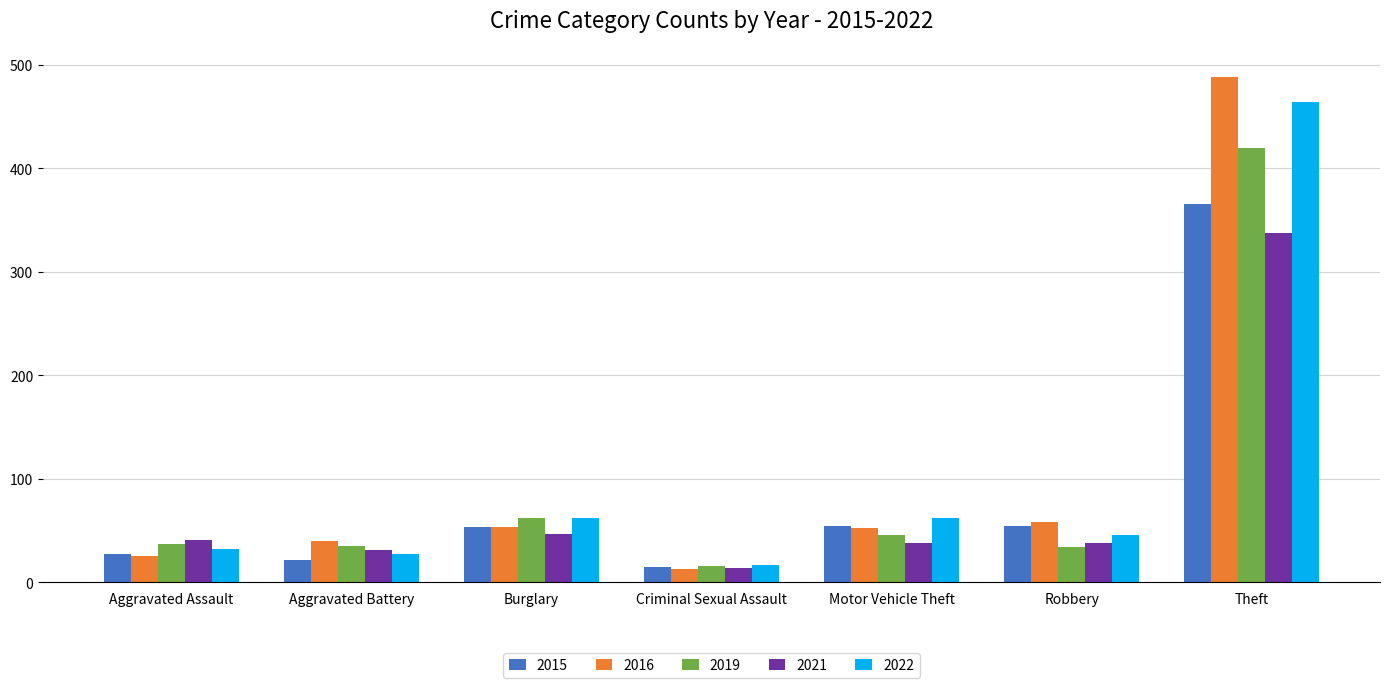

Which label corresponds to the smallest value in the chart?

Criminal Sexual Assault